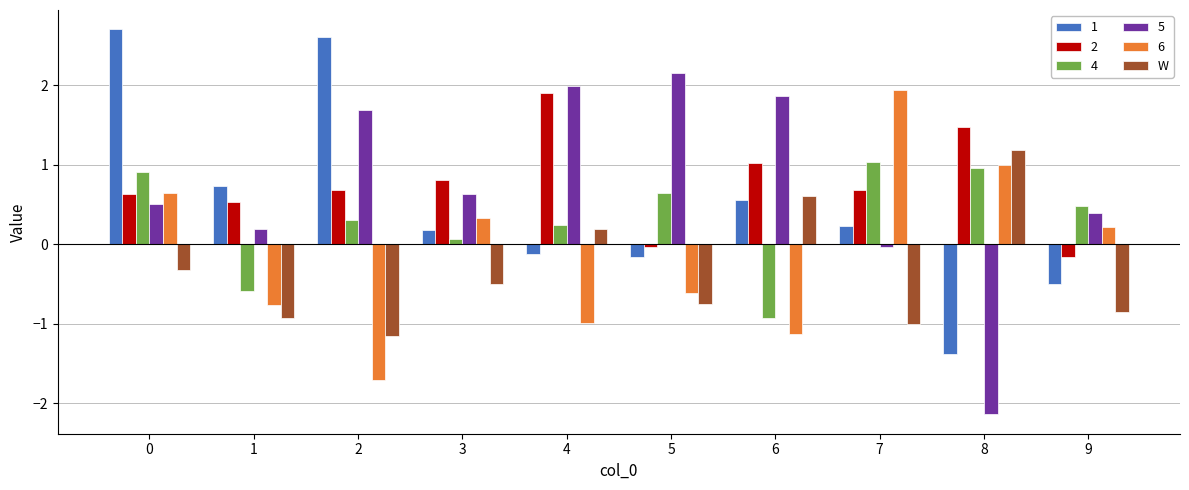

Is it true that 5 equals 0.4 at 9?

True